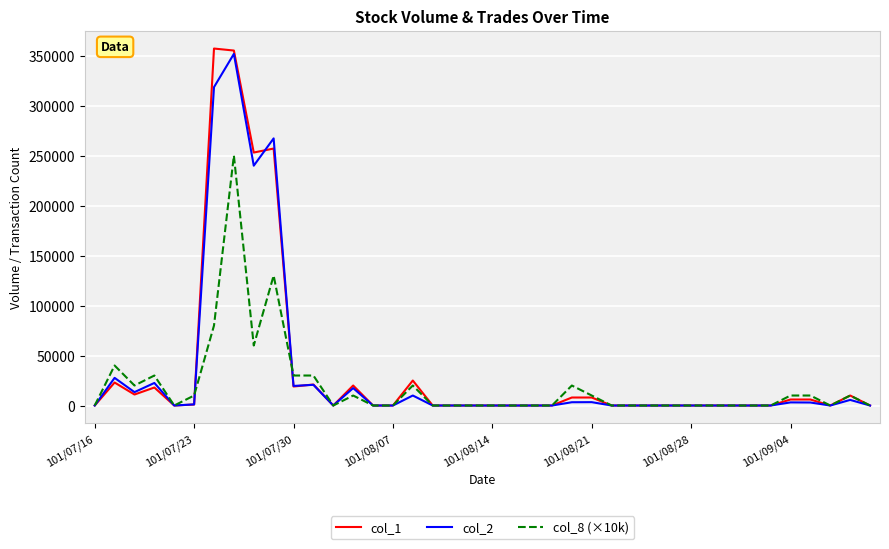

Which series has the widest spread of values?

col_1